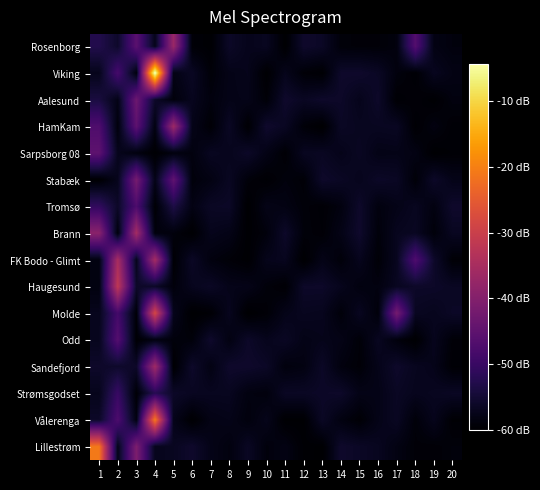

Between 5 and 10, which series saw the biggest shift?

Rosenborg